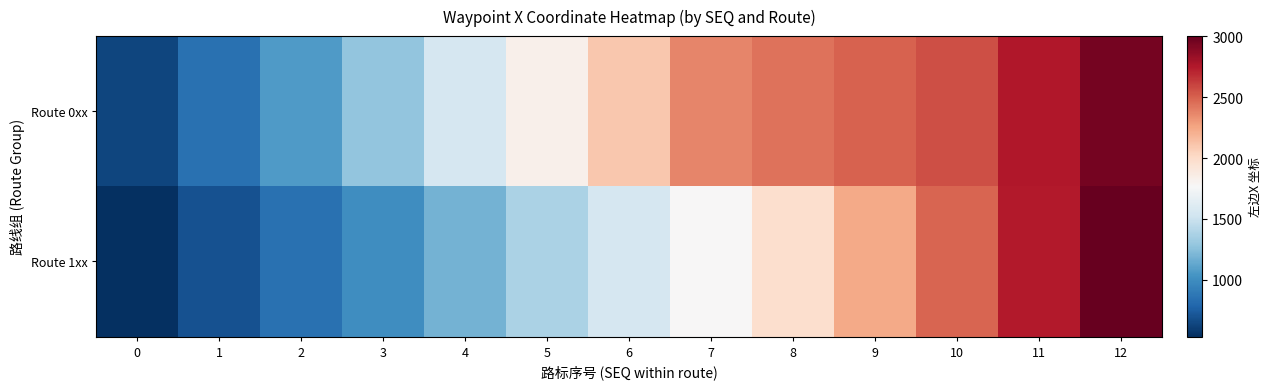

Rank the series by their maximum value, from highest to lowest.

Route 1xx, Route 0xx